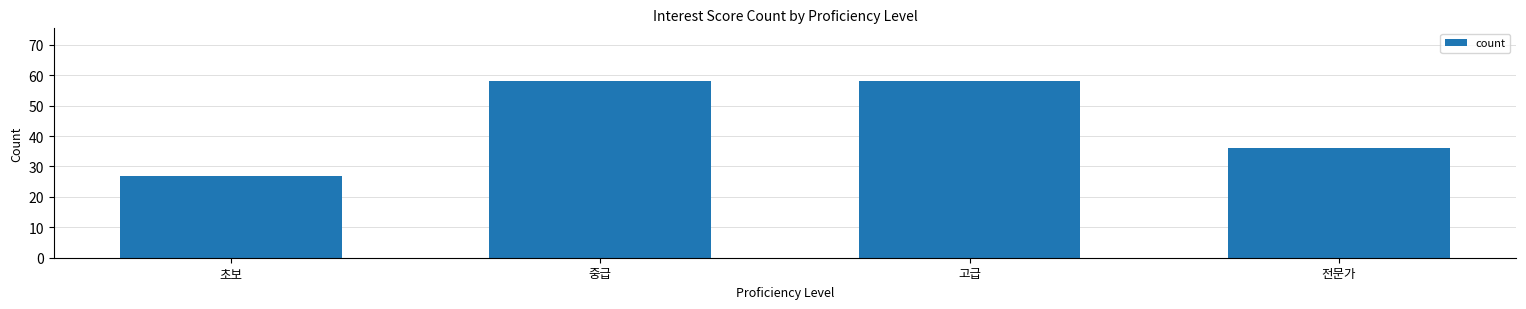

Reading left to right, what are all the values shown in this chart?

초보=27	중급=58	고급=58	전문가=36